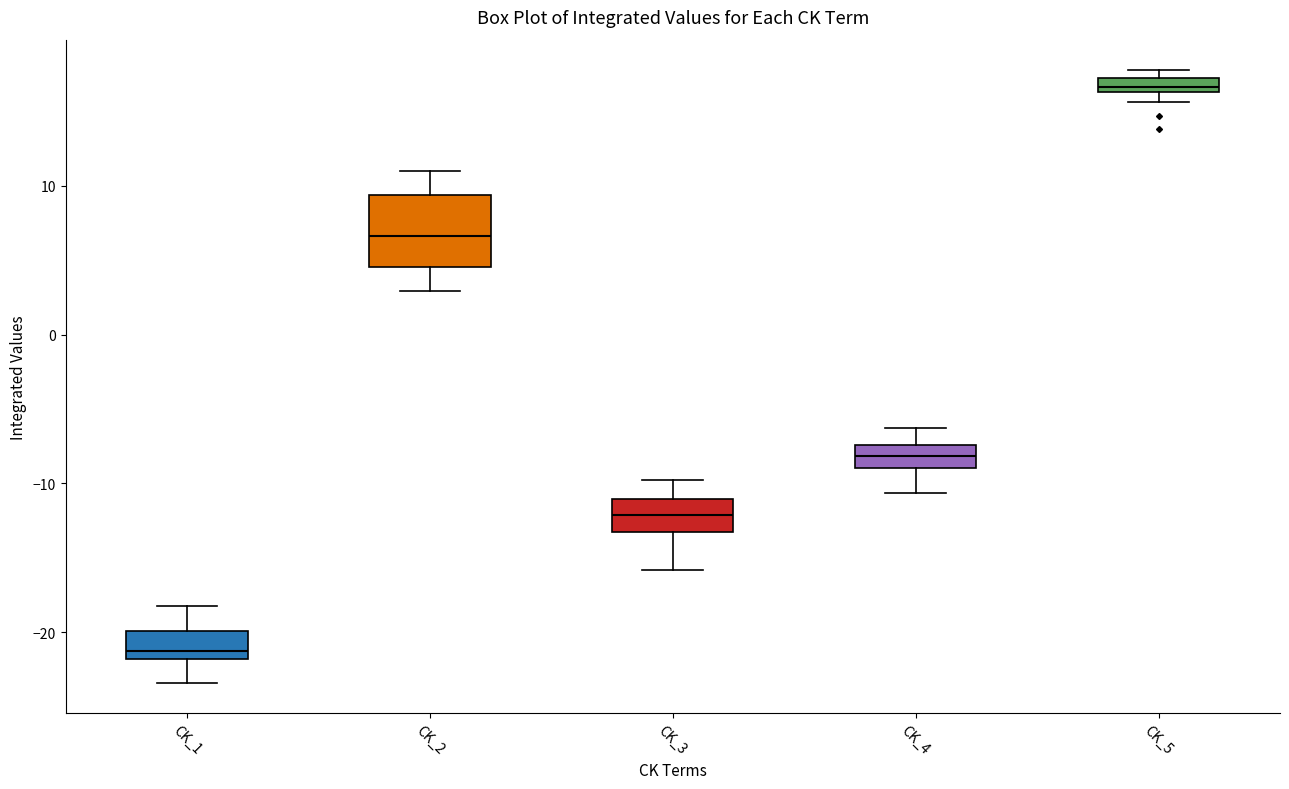

Which box has the highest median line?

CK_5